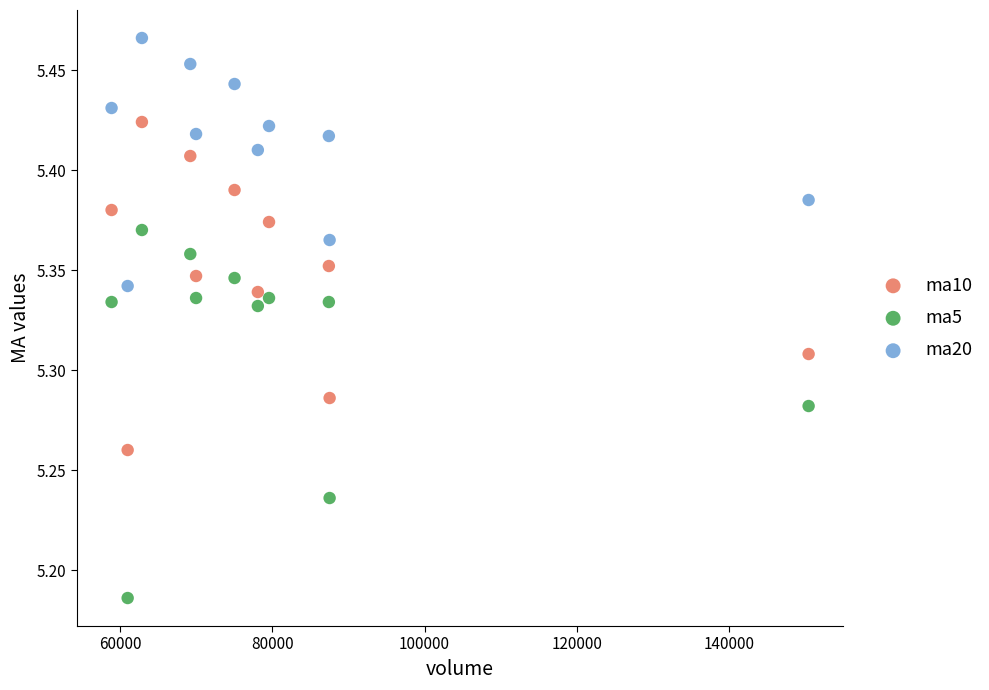

Which series contains the lowest Y value?

ma5